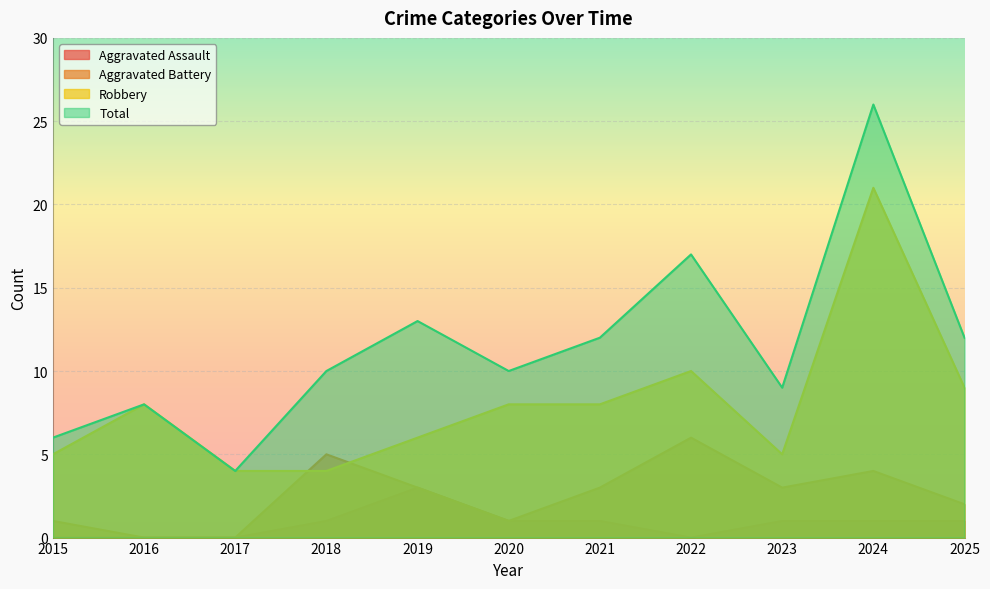

Rank the series by their average value, from lowest to highest.

Aggravated Assault, Aggravated Battery, Robbery, Total